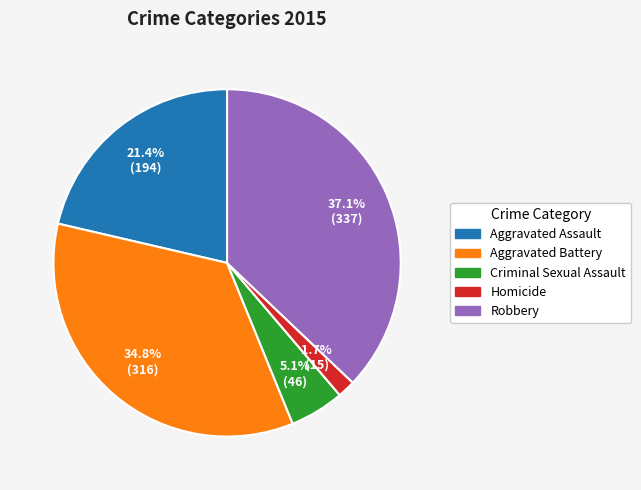

What percentage is the Aggravated Assault slice, to the nearest percent?

21%